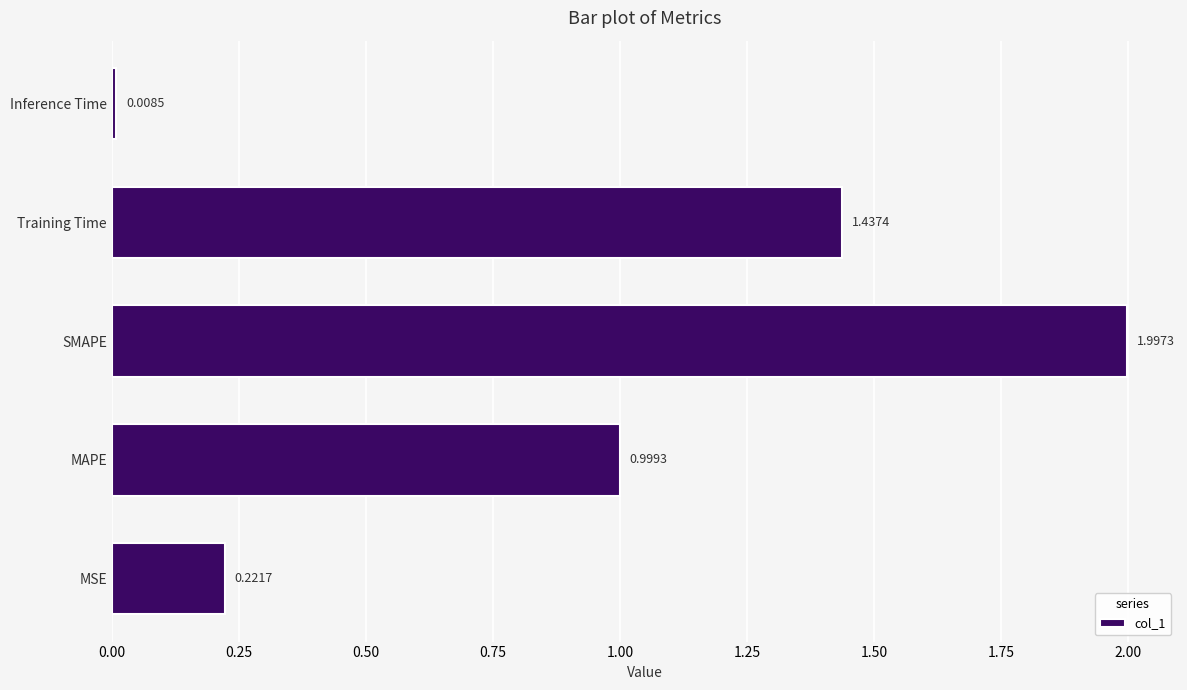

Between Training Time and Inference Time, which is larger?

Training Time